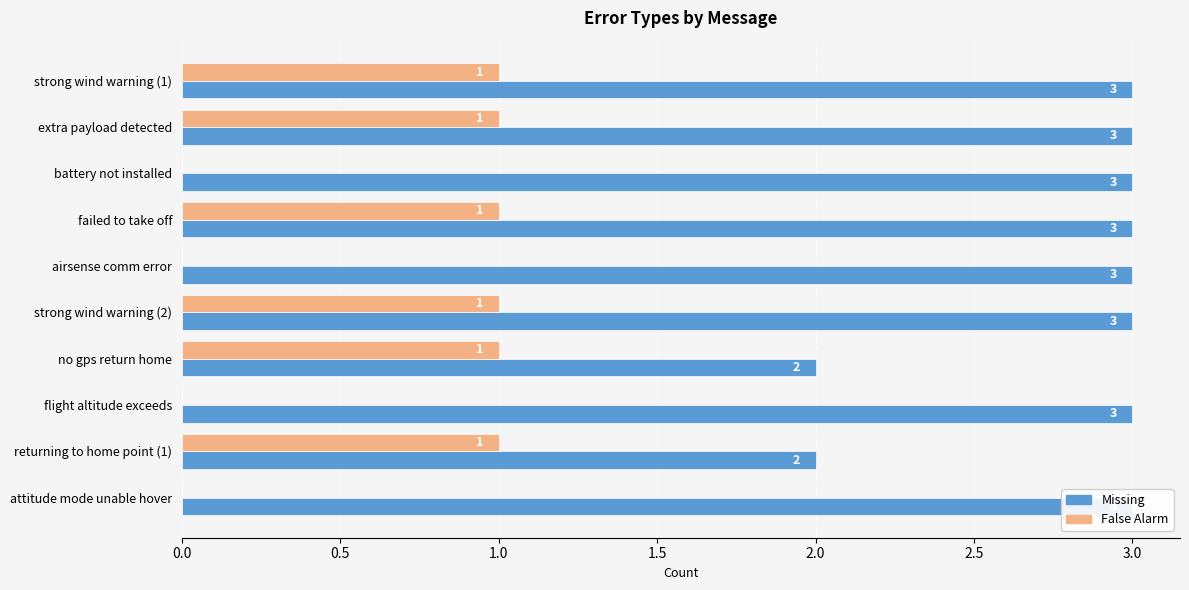

Reading left to right, what are all the values shown in this chart?

Missing: 3	3	3	3	3	3	2	3	2	3
False Alarm: 1	1	0	1	0	1	1	0	1	0